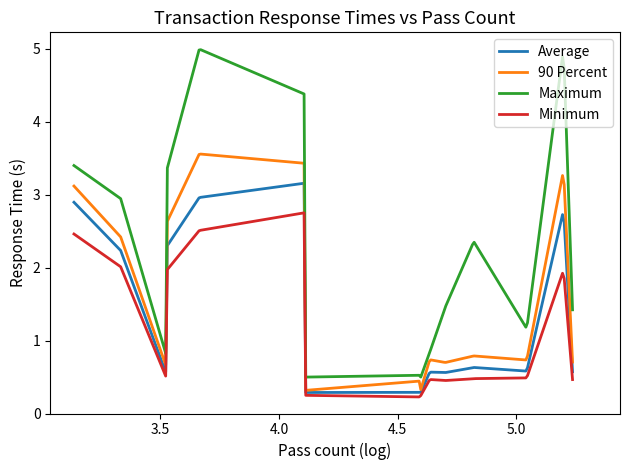

True or false: Minimum and Maximum intersect in this chart.

False